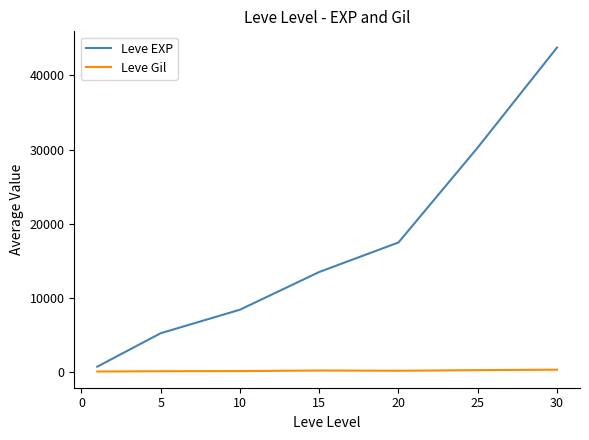

Which series has the largest range (max minus min)?

Leve EXP